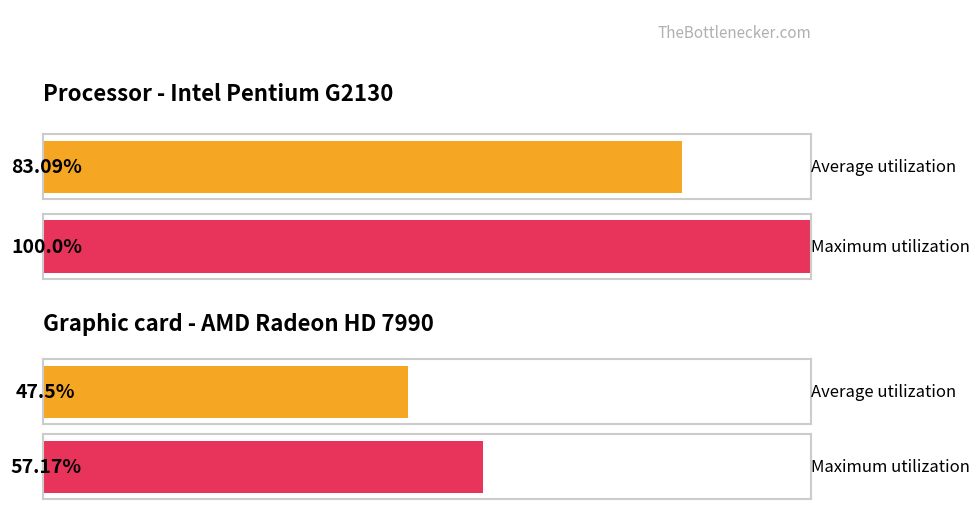

Are the bars grouped side by side (vs. stacked)?

Yes